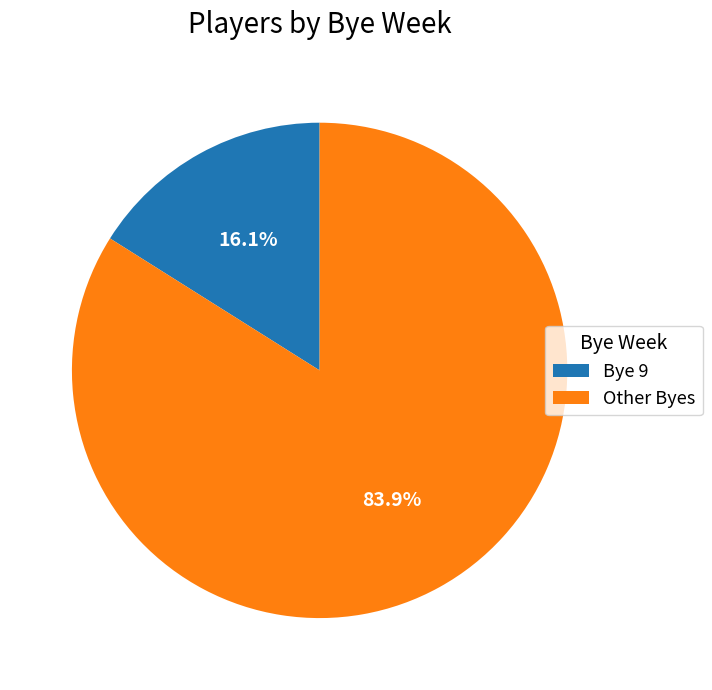

What is the largest slice in the pie chart?

Other Byes